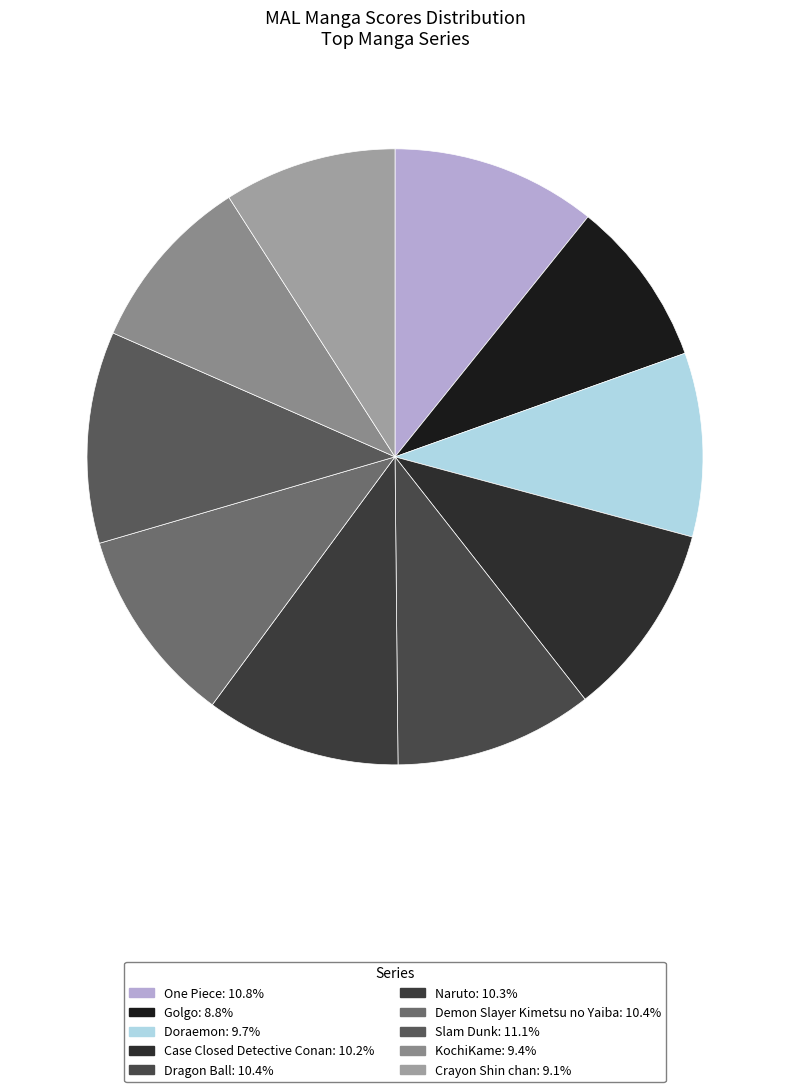

Does Dragon Ball account for over 50% of the chart?

No